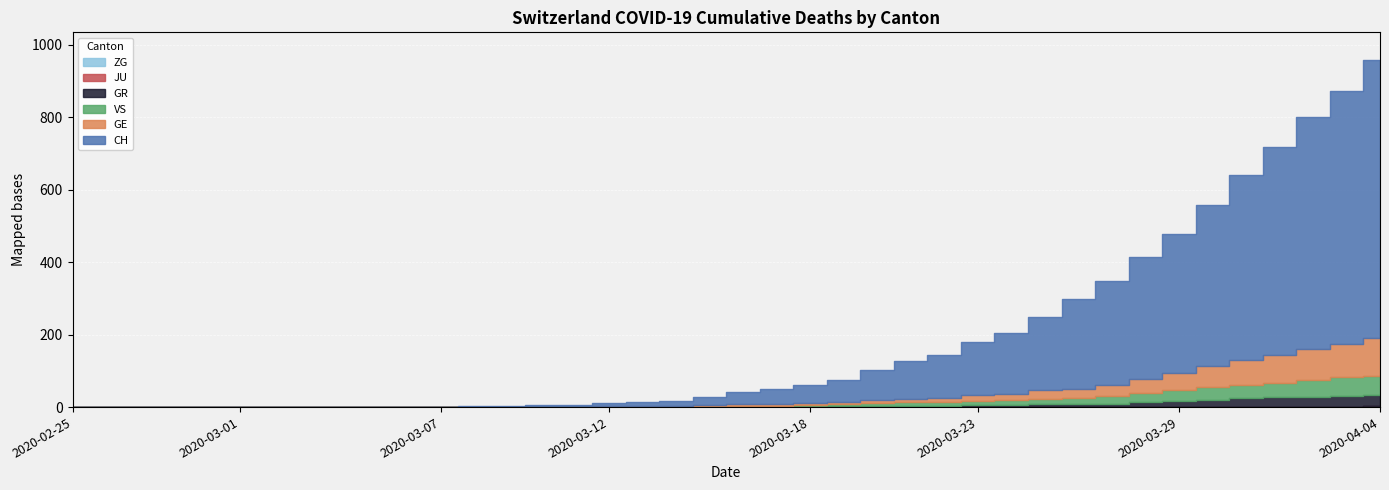

True or false: ZG and JU cross at least once.

False